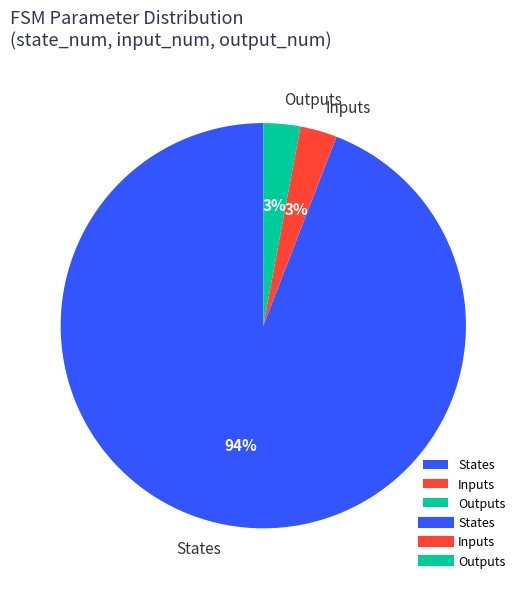

Is the sum of Inputs and States greater than half?

Yes